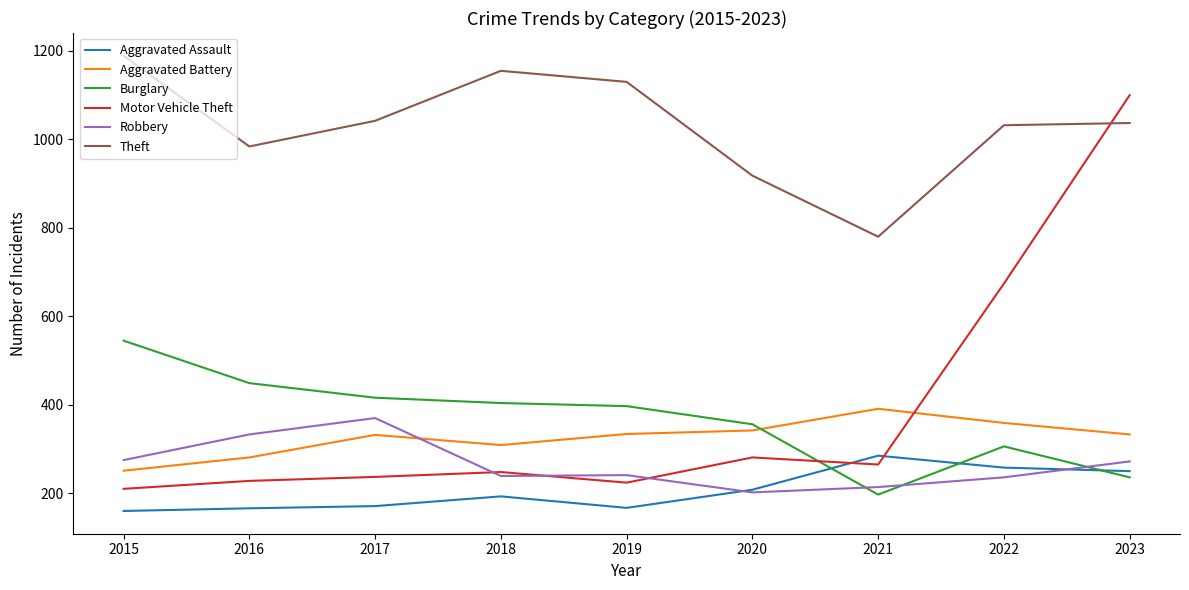

What is the greatest value displayed?

1189